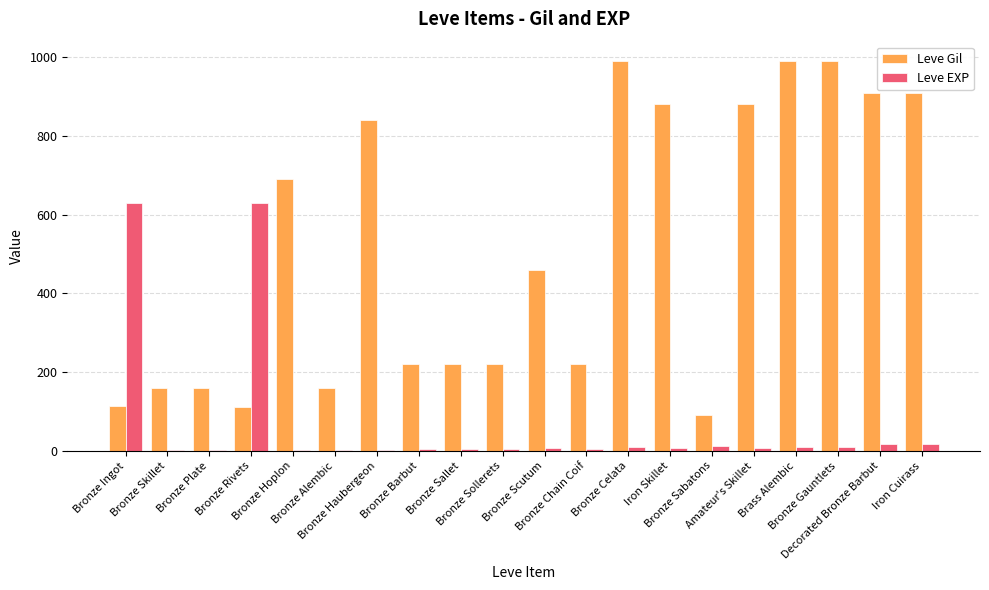

How many distinct data groups are displayed?

2